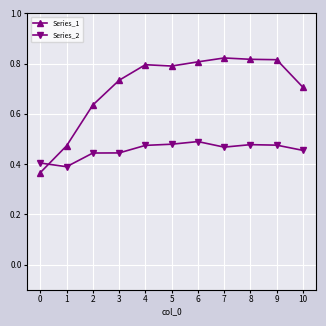

At how many categories does at least one series exceed 0?

11